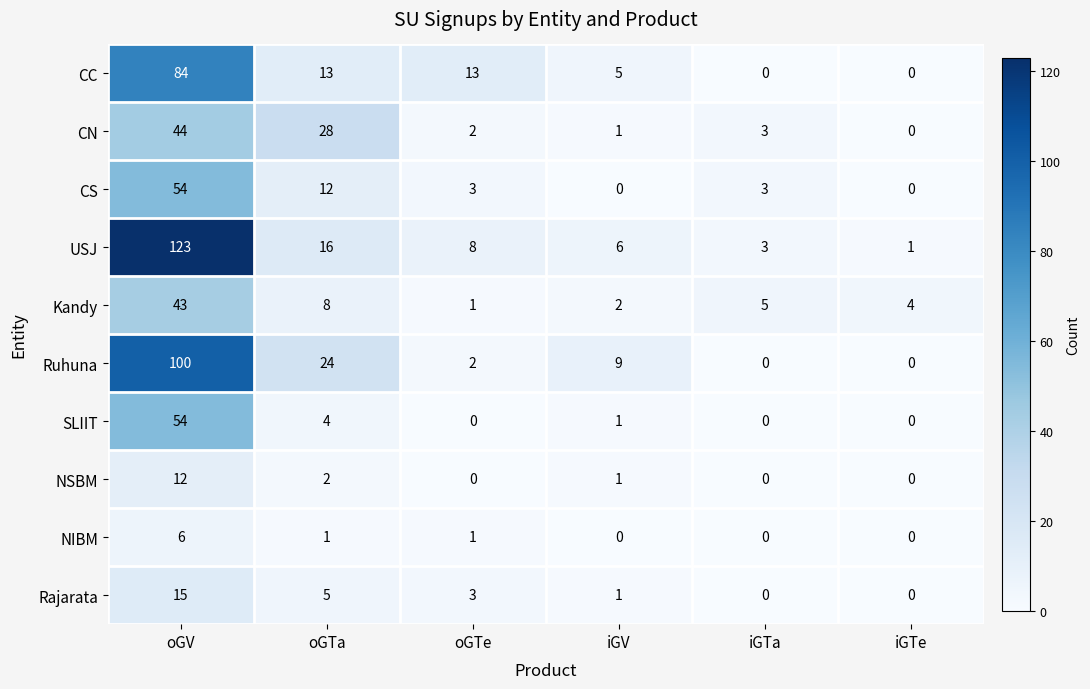

The value of Rajarata at oGTa is 5. True or false?

True